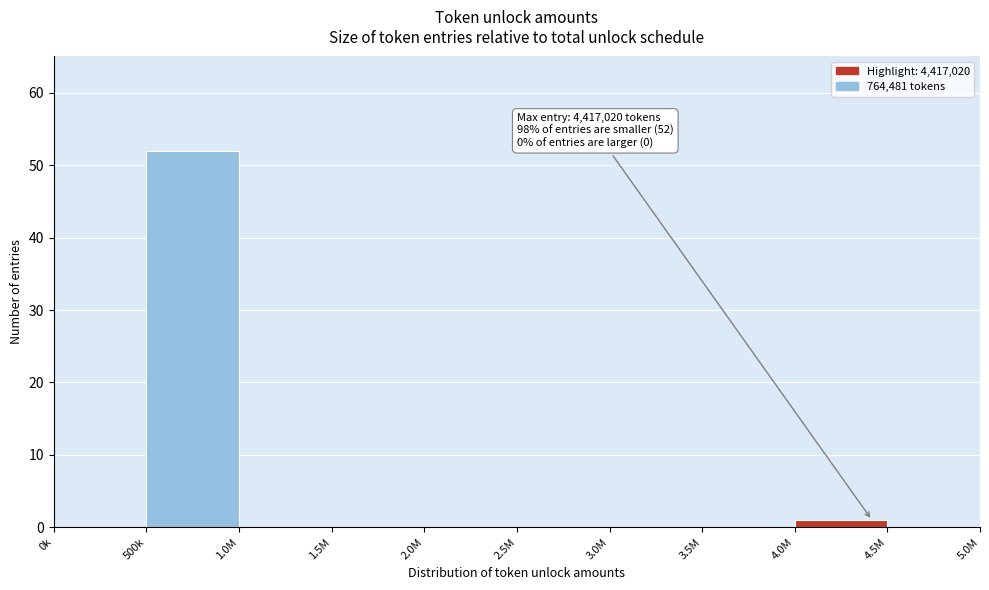

Reading right to left, extract all data points from this chart.

4.5M=0	4.0M=1	3.5M=0	3.0M=0	2.5M=0	2.0M=0	1.5M=0	1.0M=0	500k=52	0k=0